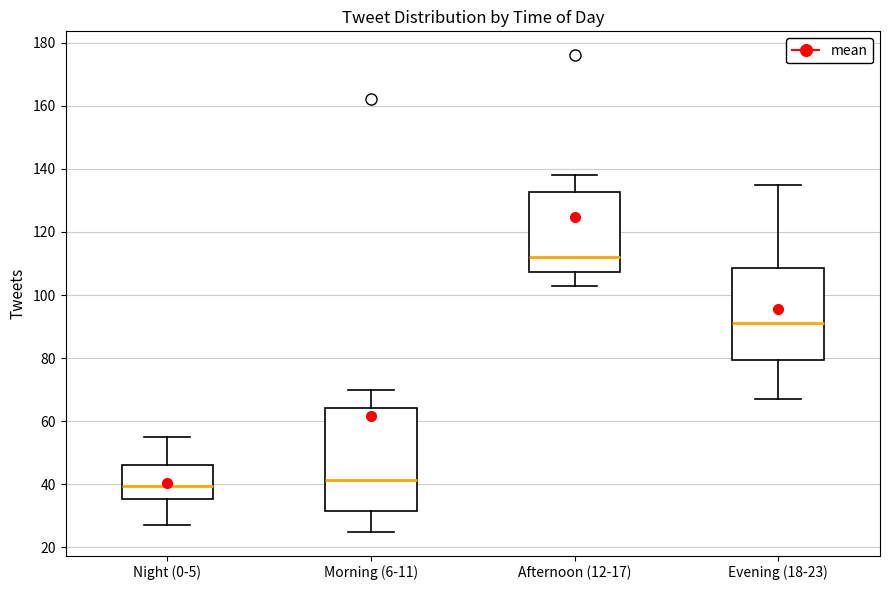

Reading left to right, read every box against the y-axis: the position of its median line, the range the box covers, and the ends of its whiskers. The values are not printed on the chart, so give them approximately, as read against the axis.

Night (0-5): median 40, box 36 to 46, whiskers 28 to 56
Morning (6-11): median 42, box 32 to 64, whiskers 26 to 70
Afternoon (12-17): median 112, box 108 to 132, whiskers 104 to 138
Evening (18-23): median 92, box 80 to 108, whiskers 68 to 136